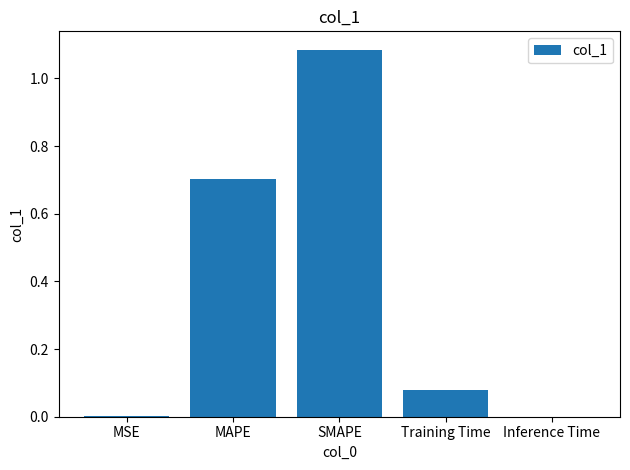

Which label corresponds to the largest value in the chart?

SMAPE